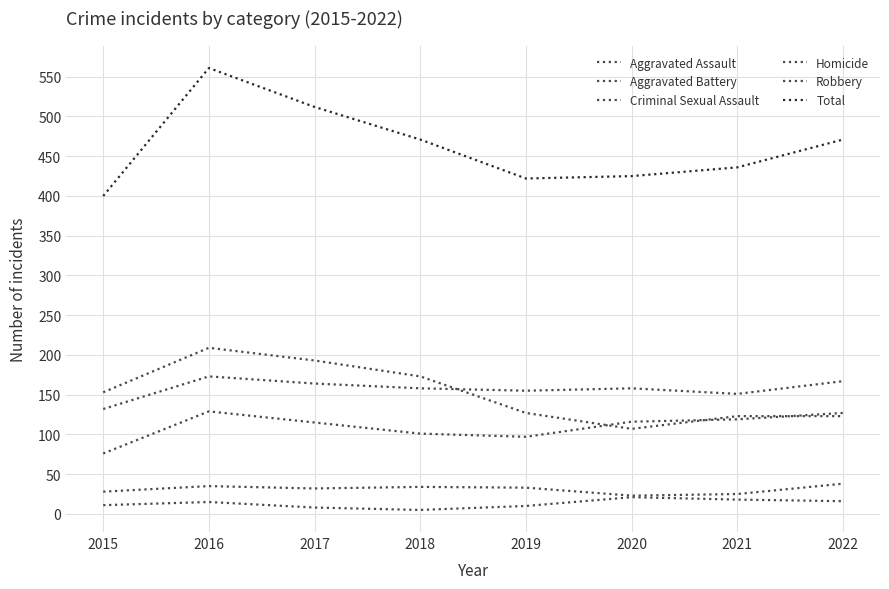

Rank the series at 2016 from highest to lowest value.

Total, Robbery, Aggravated Battery, Aggravated Assault, Criminal Sexual Assault, Homicide